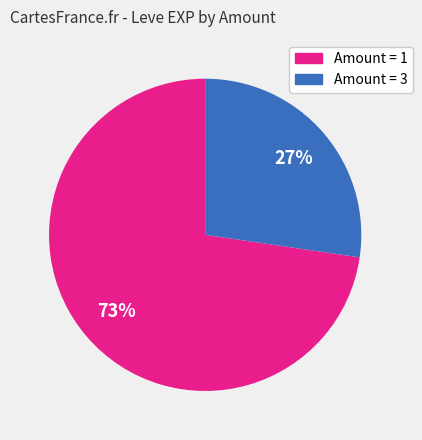

Does any single category account for the majority?

Yes